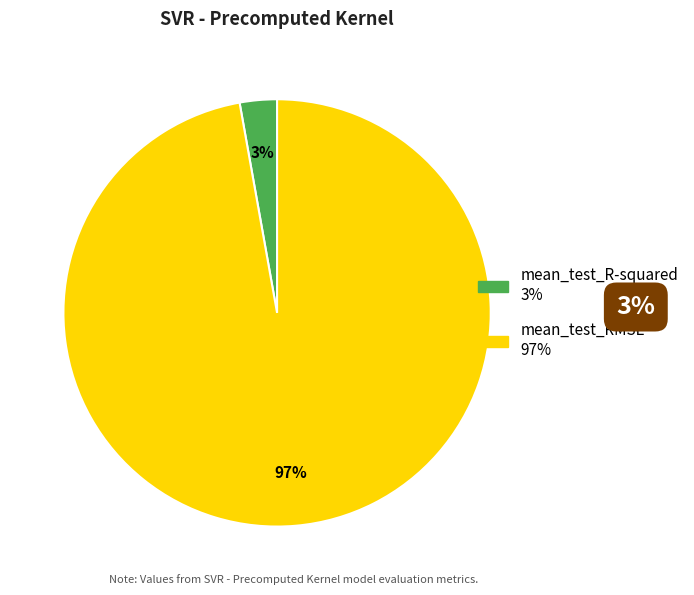

Which category accounts for the majority?

mean_test_RMSE